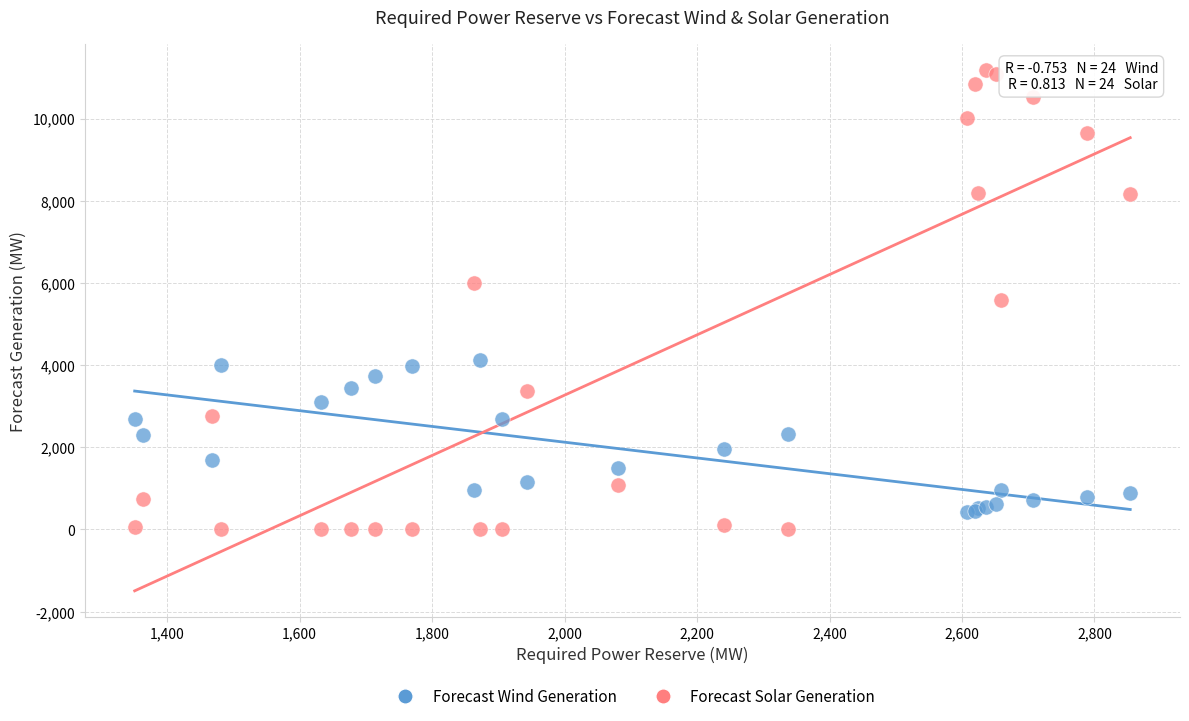

Which series has the widest spread of Y values?

Forecast Solar Generation